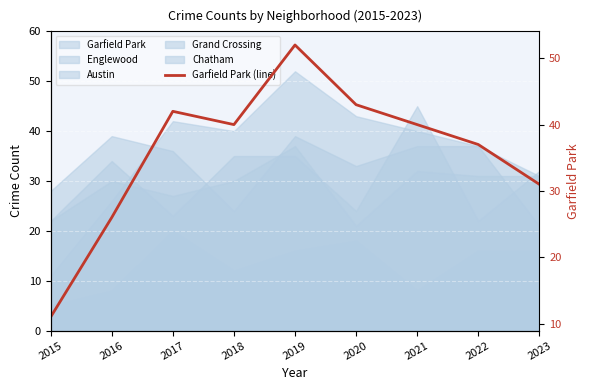

How many interior local peaks (higher than both neighbors) does the data have?

2